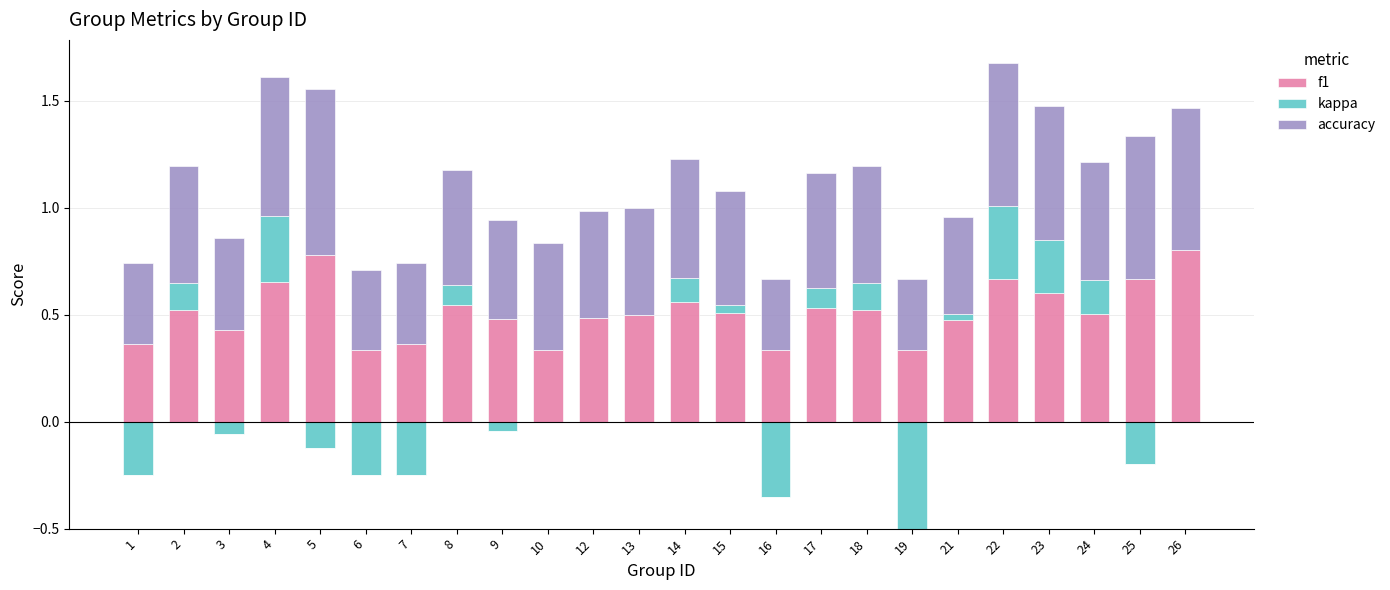

Which series changed the most between 24 and 25?

f1